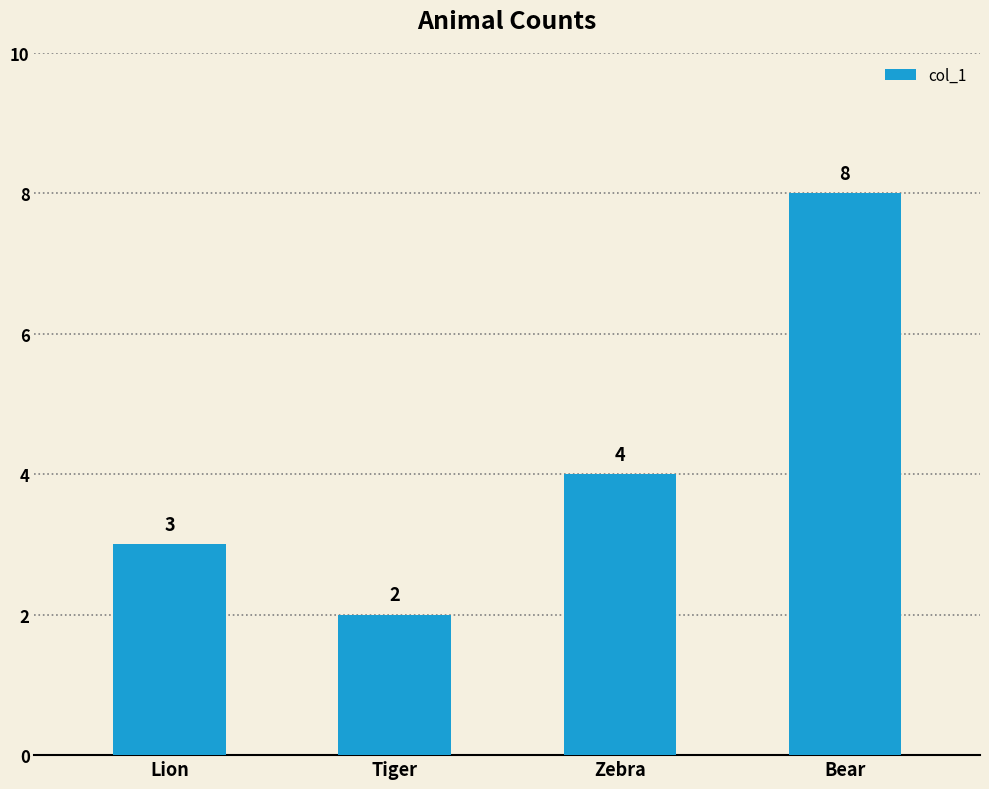

What is the label of the 2nd bar from the left?

Tiger